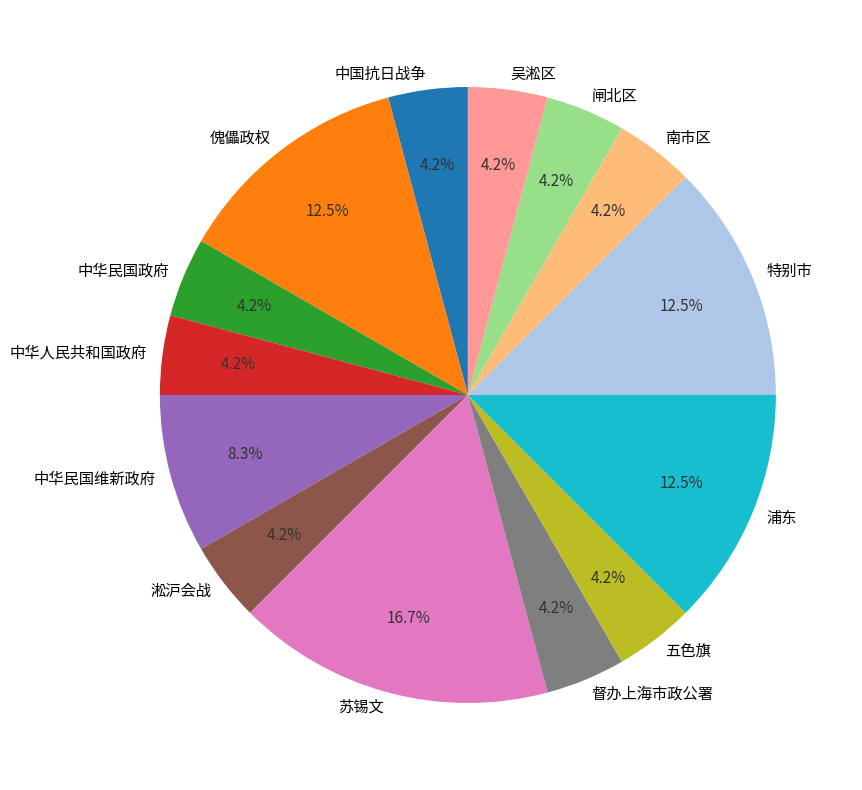

Which category has the biggest portion of the pie?

苏锡文